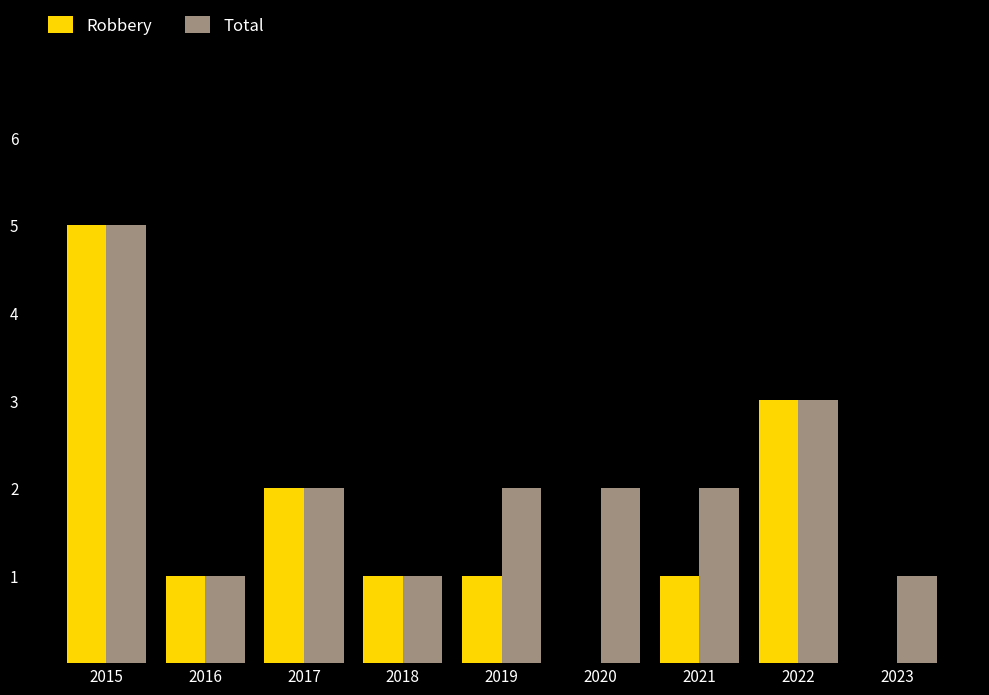

At which label does Total first exceed 2?

2015